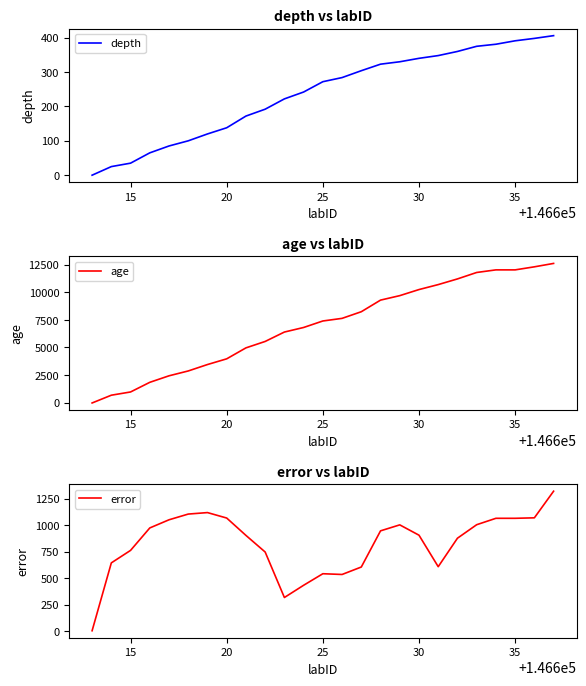

What is the value of the error point at the 2nd from the left?

644.0